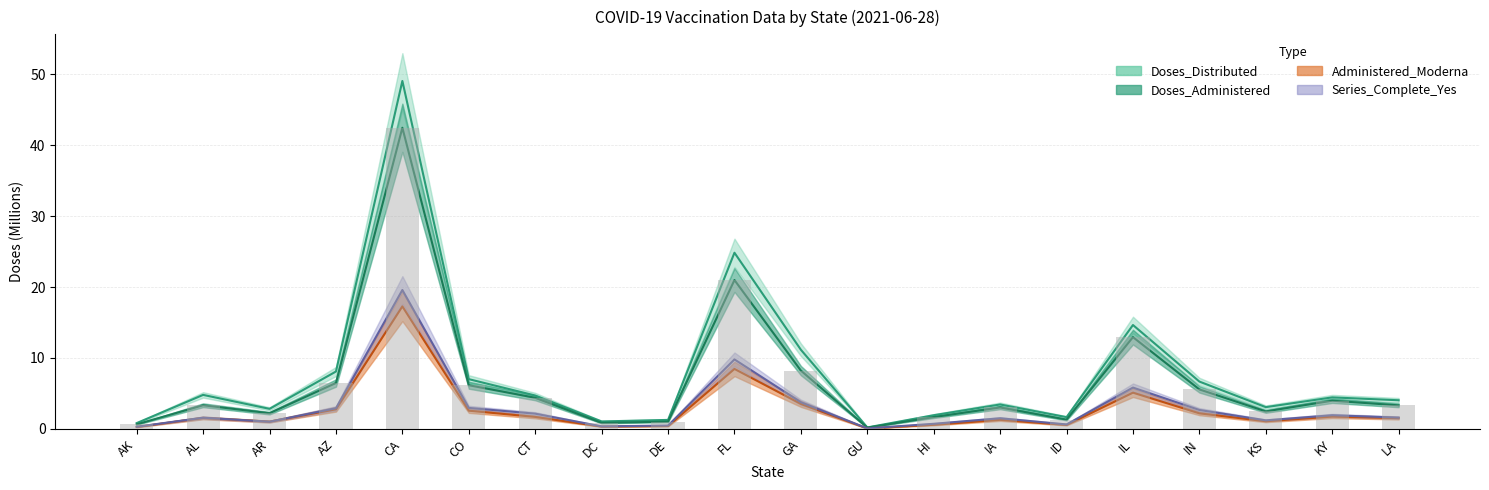

What is the difference between the Doses_Distributed values at IA and DC?

2.4